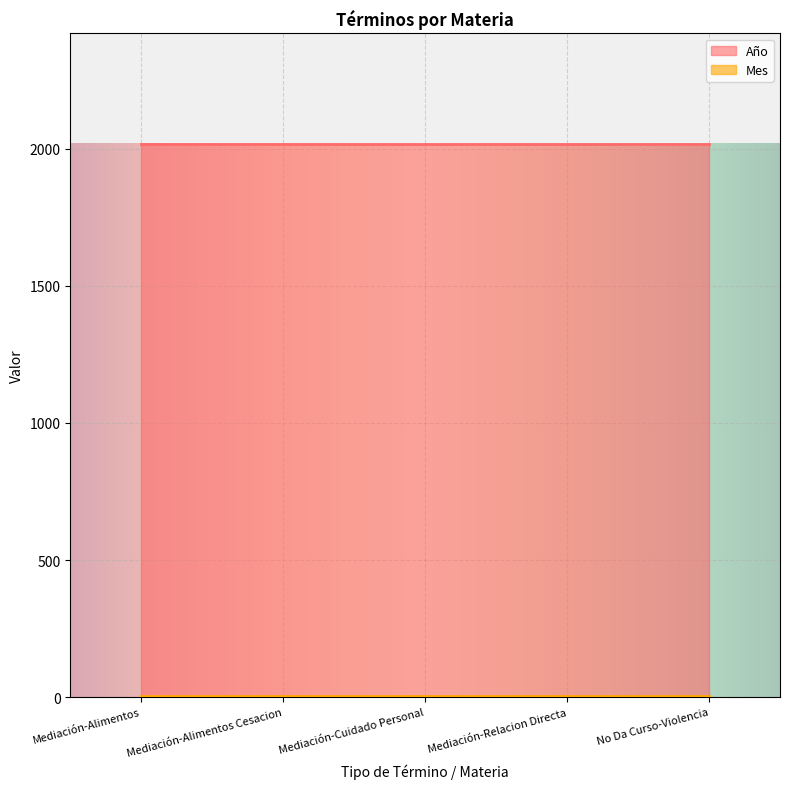

What value does the Año series have at Mediación-Alimentos?

2017